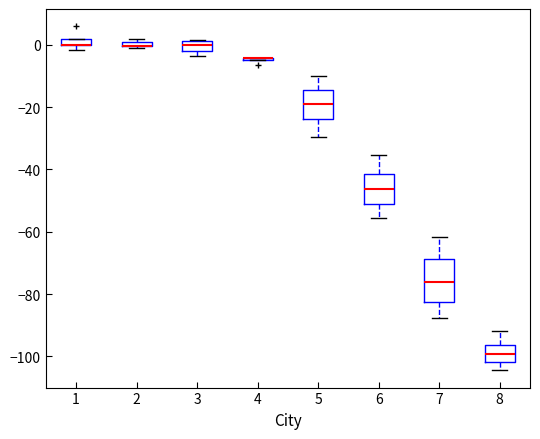

Which box is the tallest, from its lower edge to its upper edge?

7